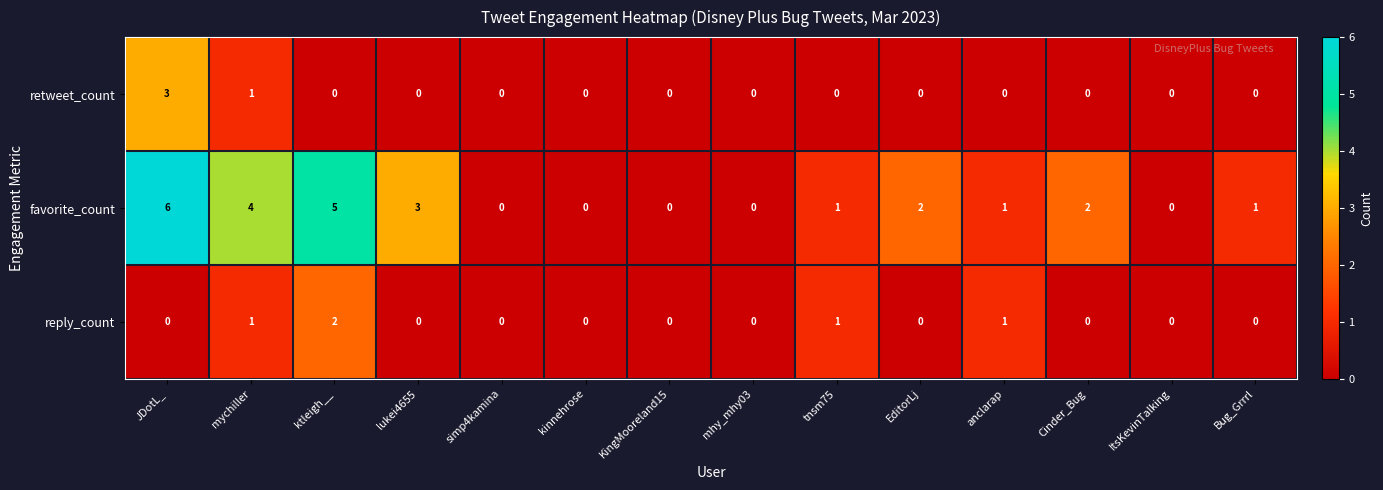

List the series in order of their peak value, lowest first.

reply_count, retweet_count, favorite_count